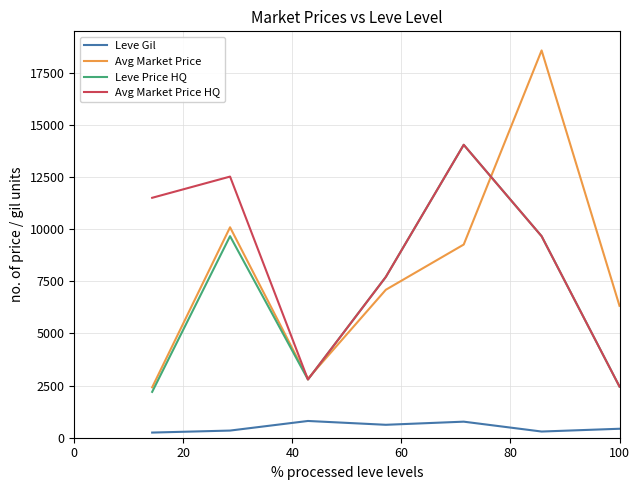

True or false: Leve Gil and Leve Price HQ intersect in this chart.

False